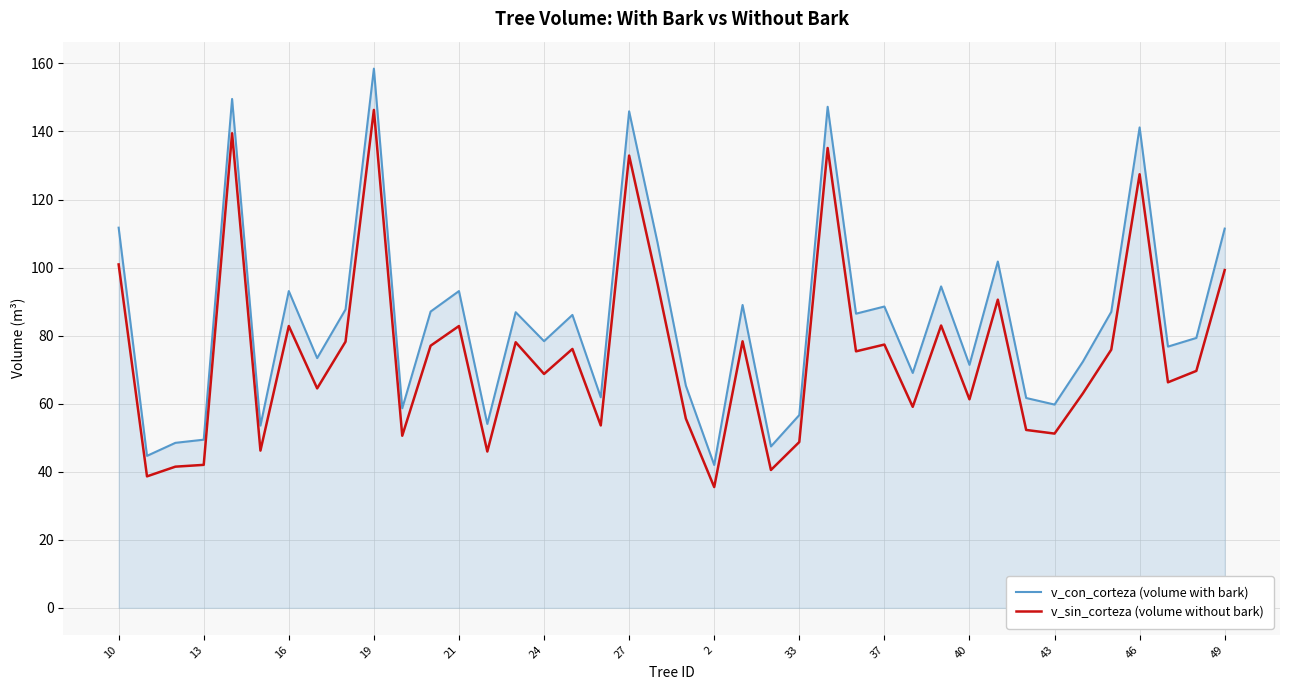

Which series has the largest total across all categories?

v_con_corteza (volume with bark)